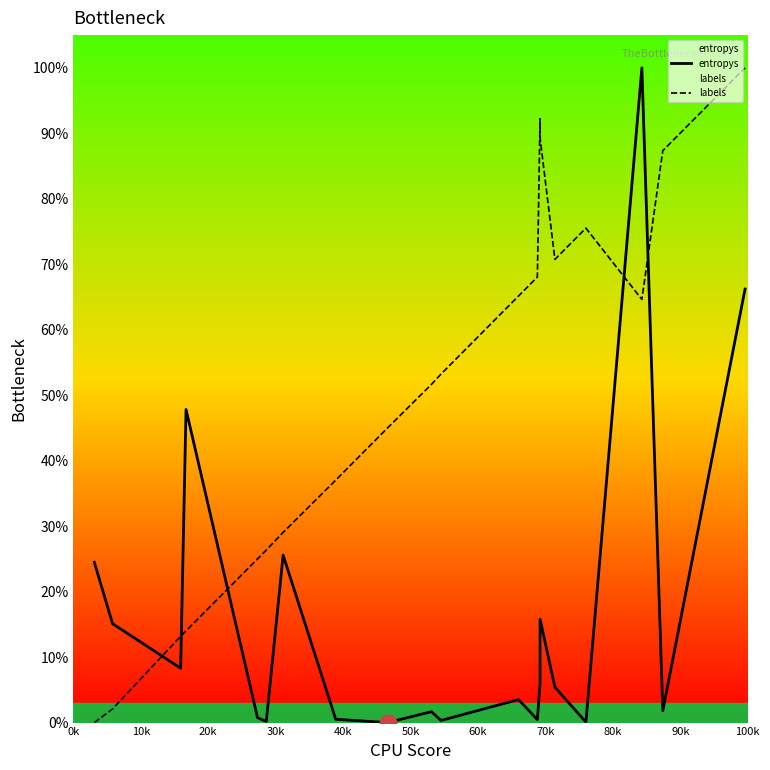

What is the sum of all labels values?

10.1